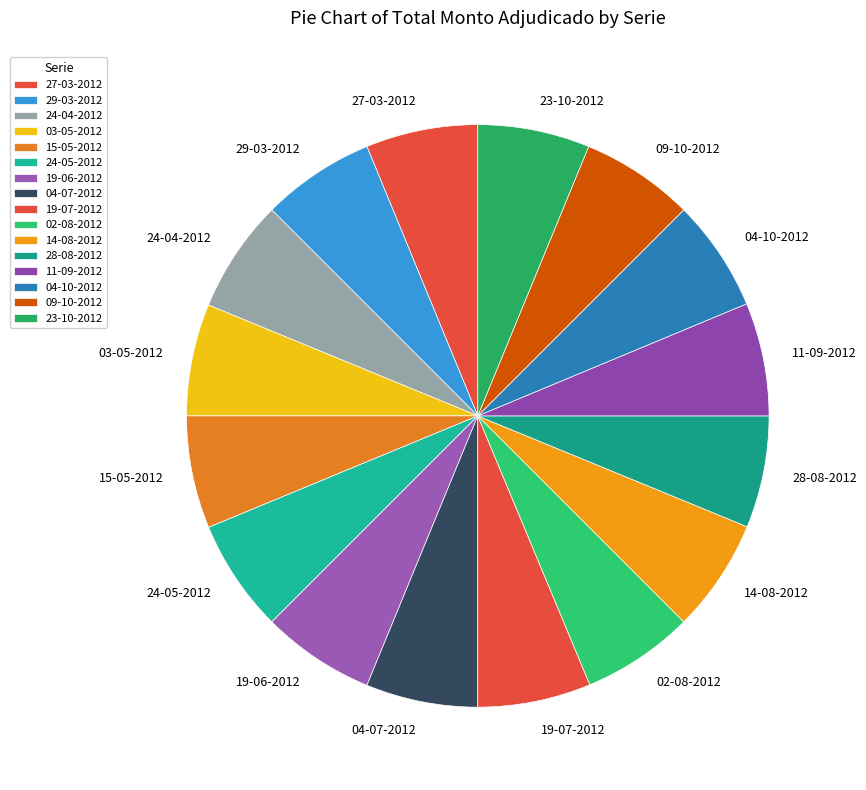

How many segments does this pie chart have?

16